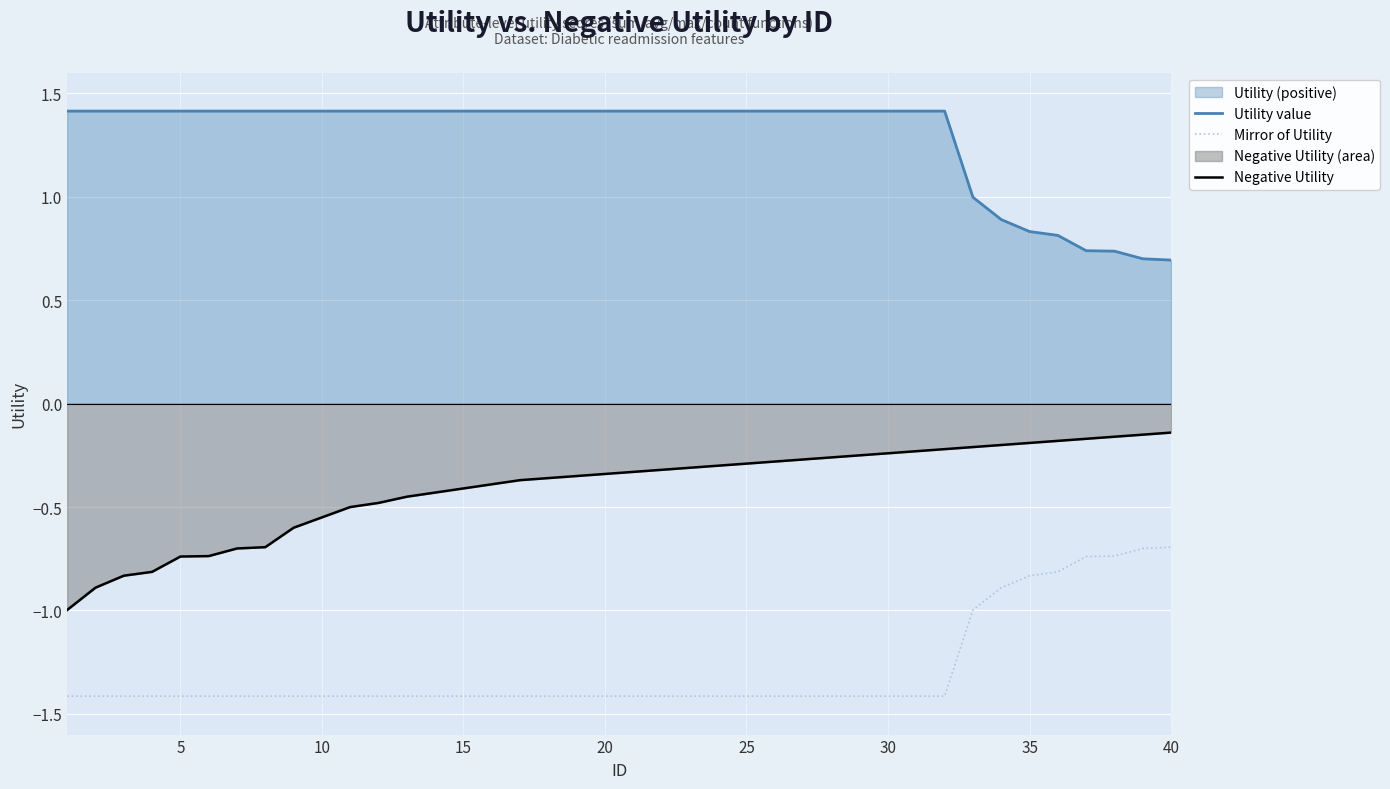

What is the value of the Mirror of Utility point at the 16th from the left?

-1.4